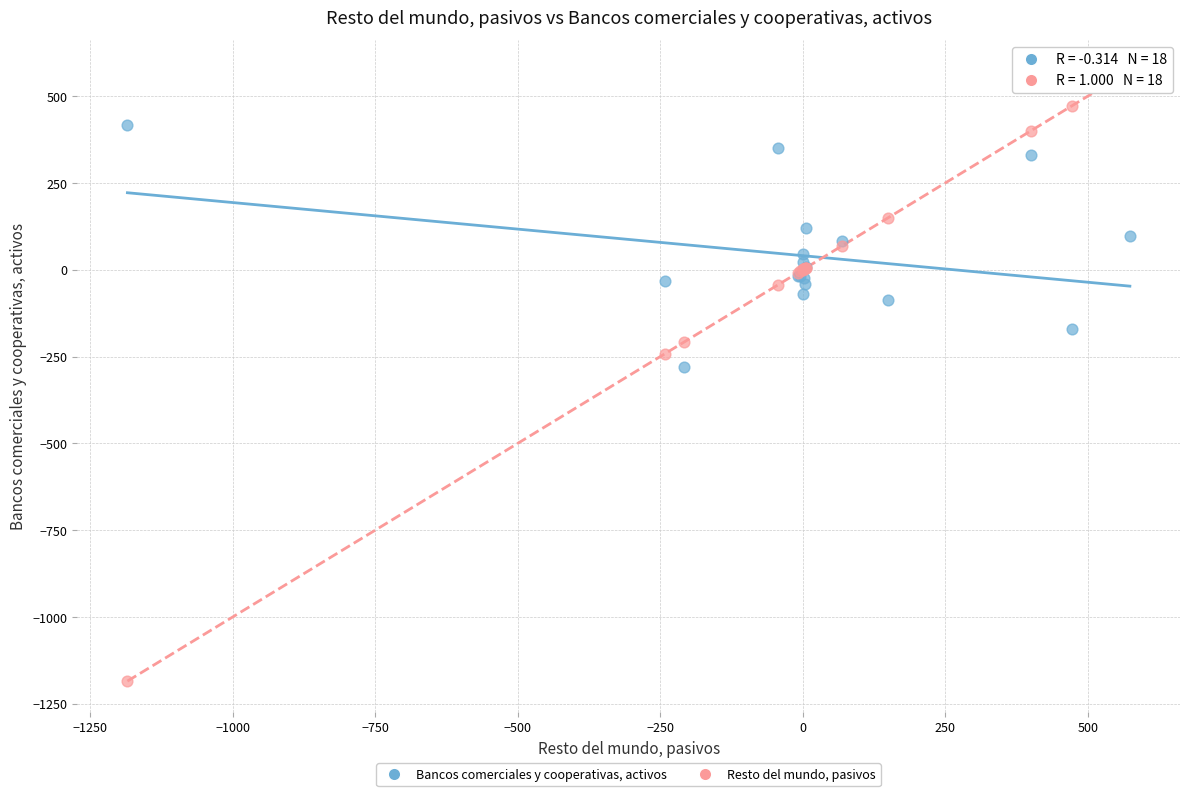

Which series contains the highest Y value?

Resto del mundo, pasivos